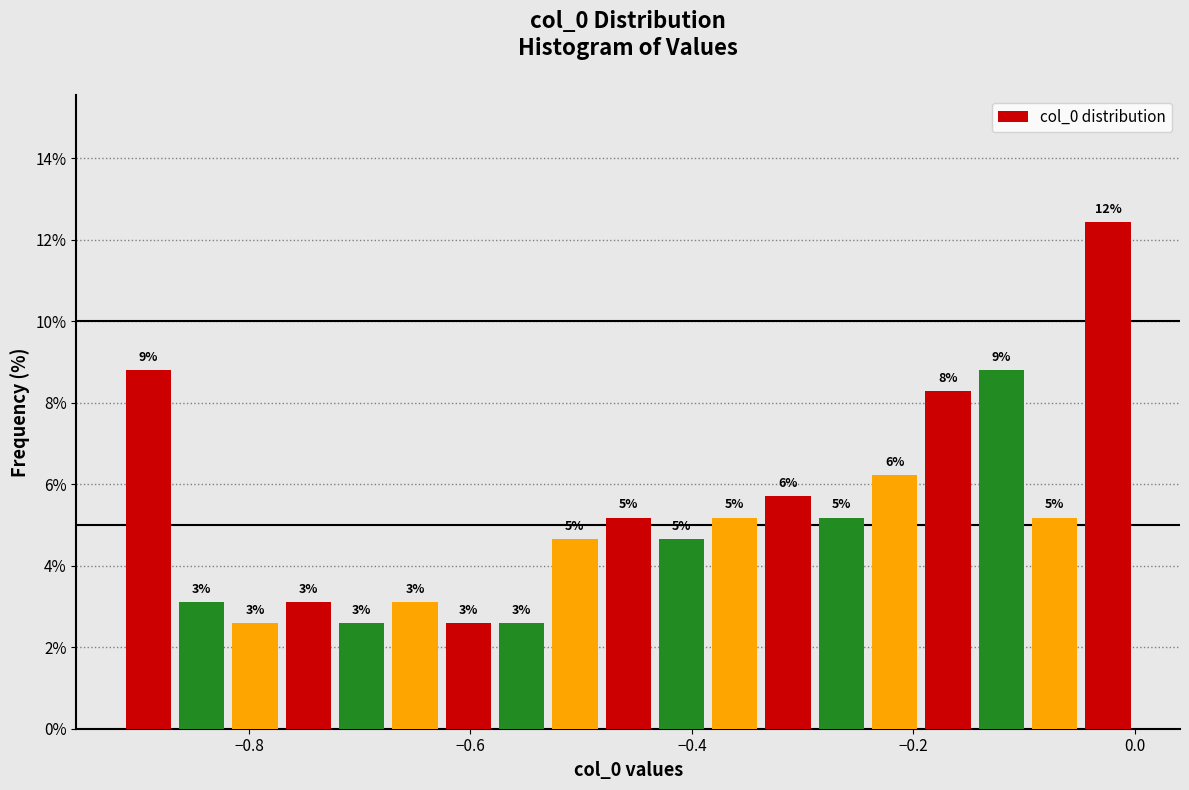

Around what value on the x-axis is the tallest bar? Give the approximate position of its centre, as read against the axis.

-0.02